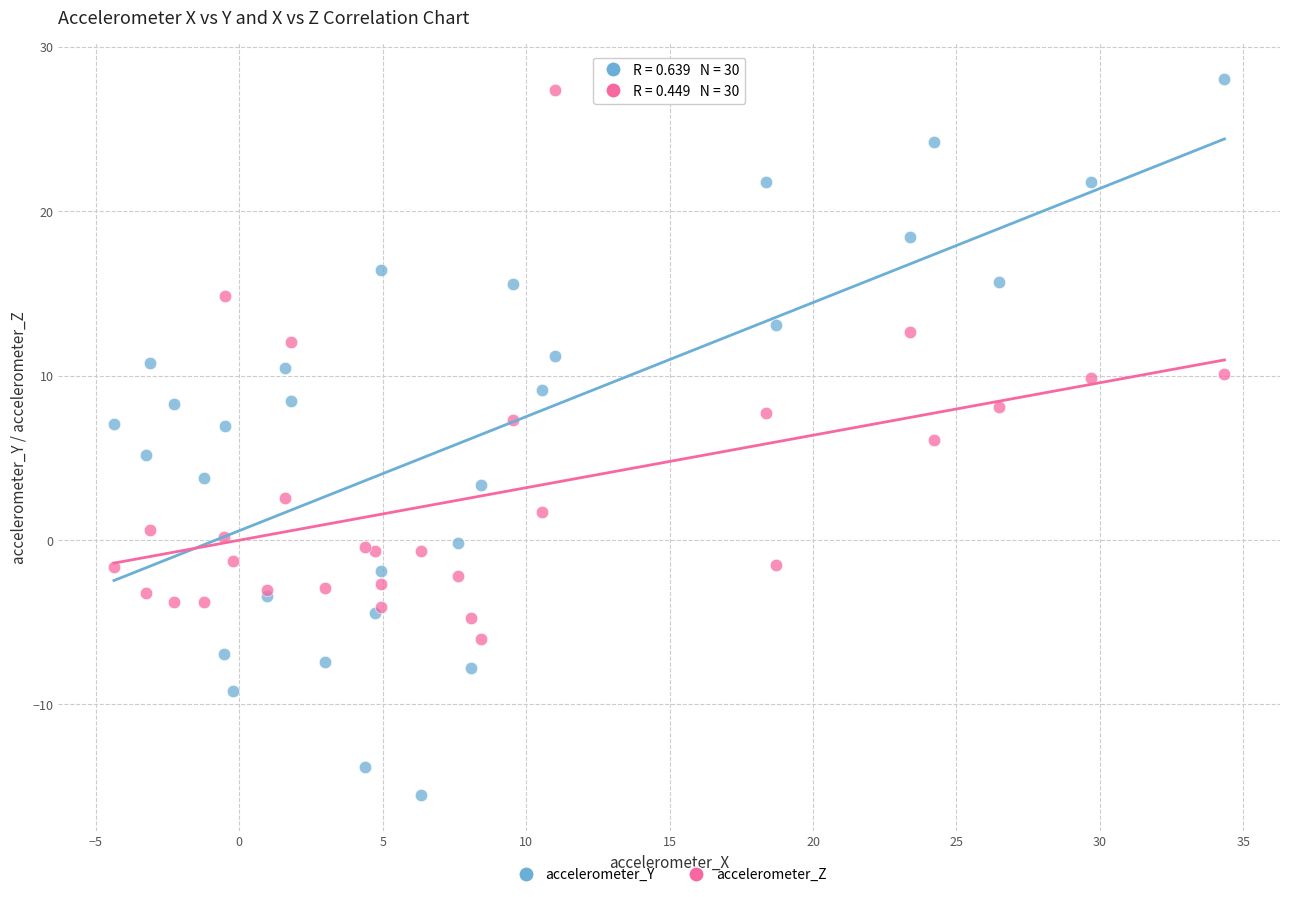

Which series reaches the maximum Y coordinate?

accelerometer_Y